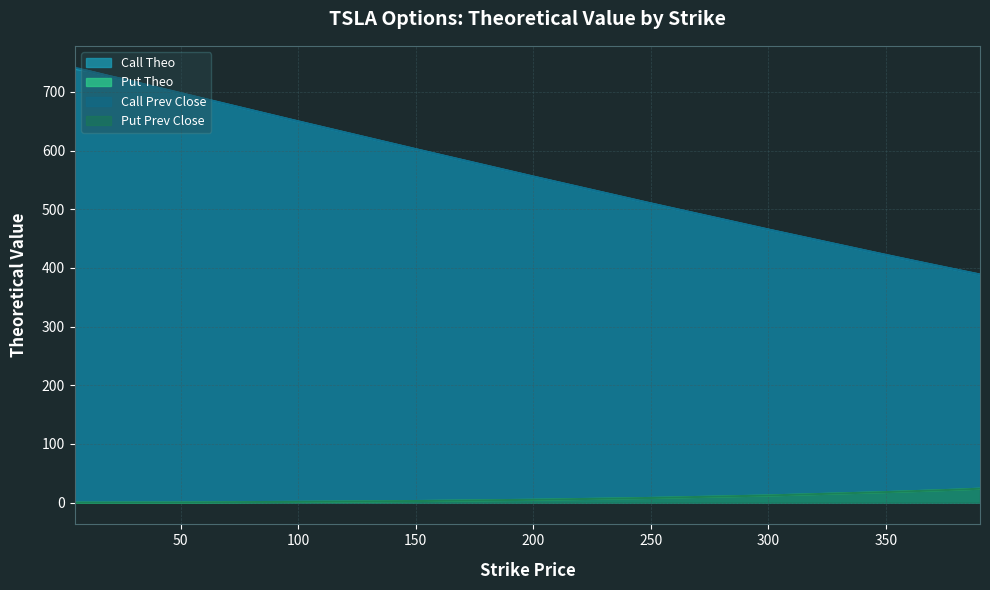

How many interior local peaks does the Put Prev Close series have?

2